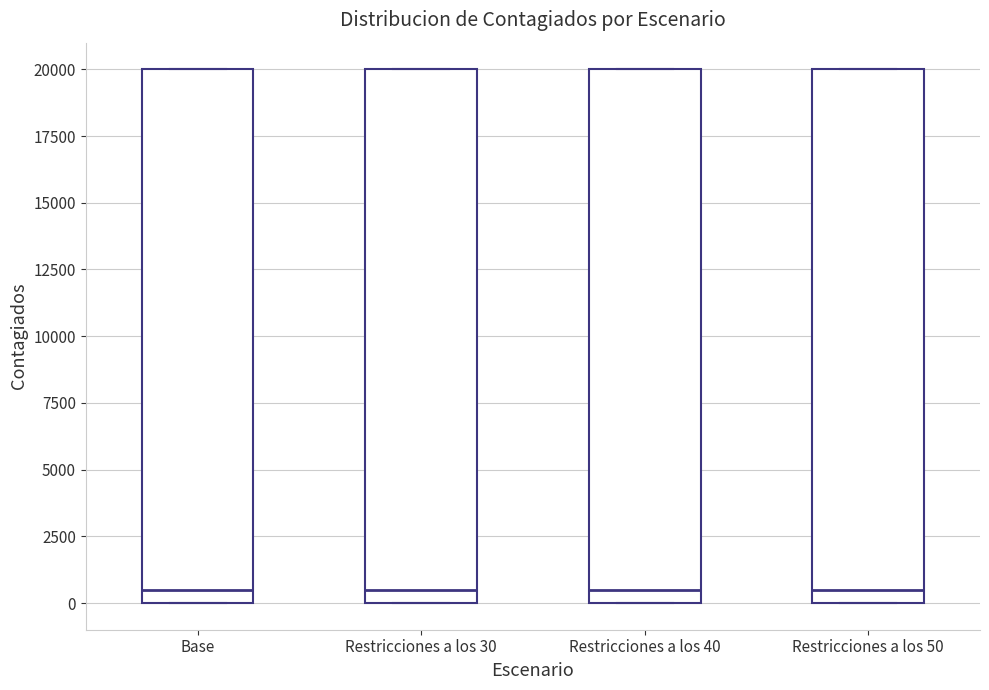

Where is the upper edge of the box for Base on the y-axis? The values are not printed on the chart, so give them approximately, as read against the axis.

20000